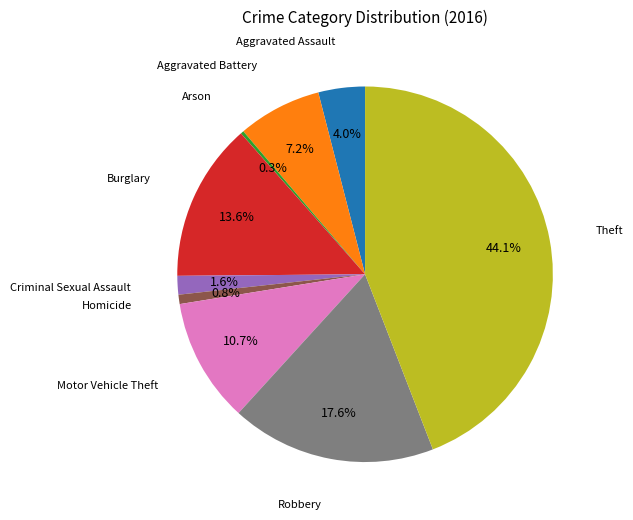

Is there any slice that represents more than half of the pie?

No